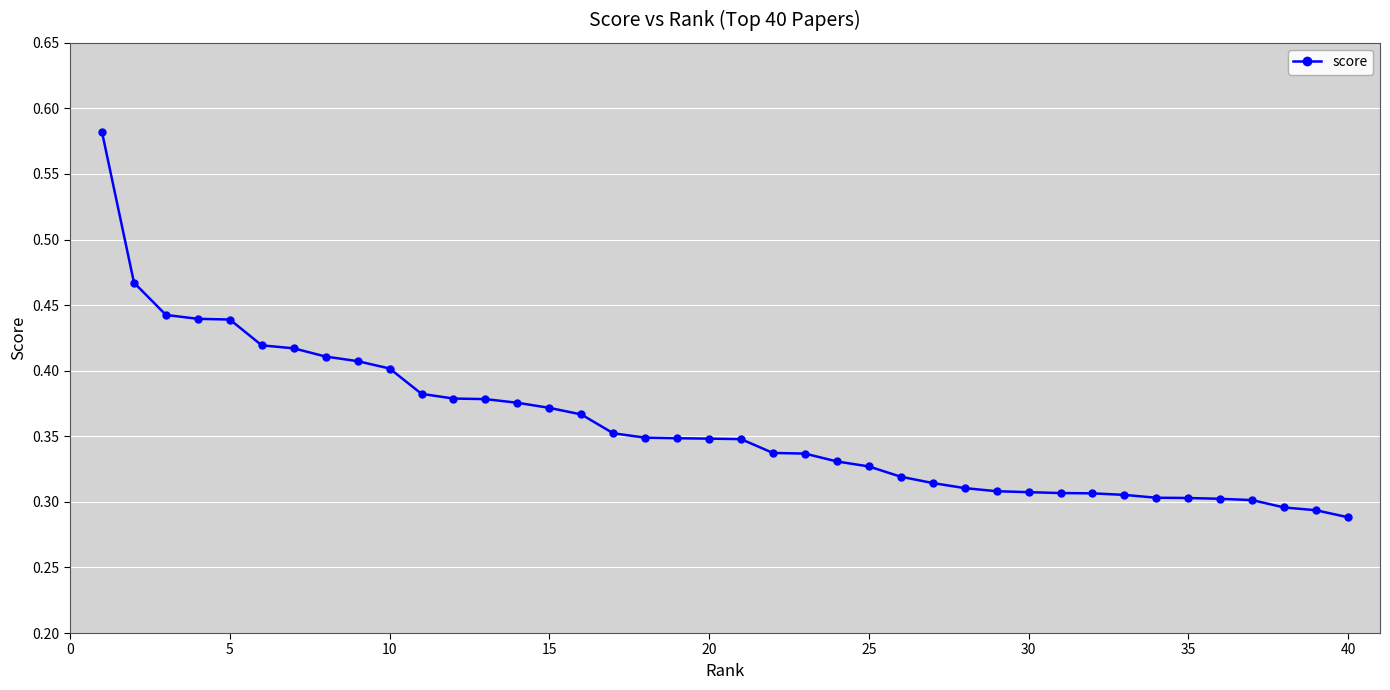

Count the values in the range 0 to 1.

40